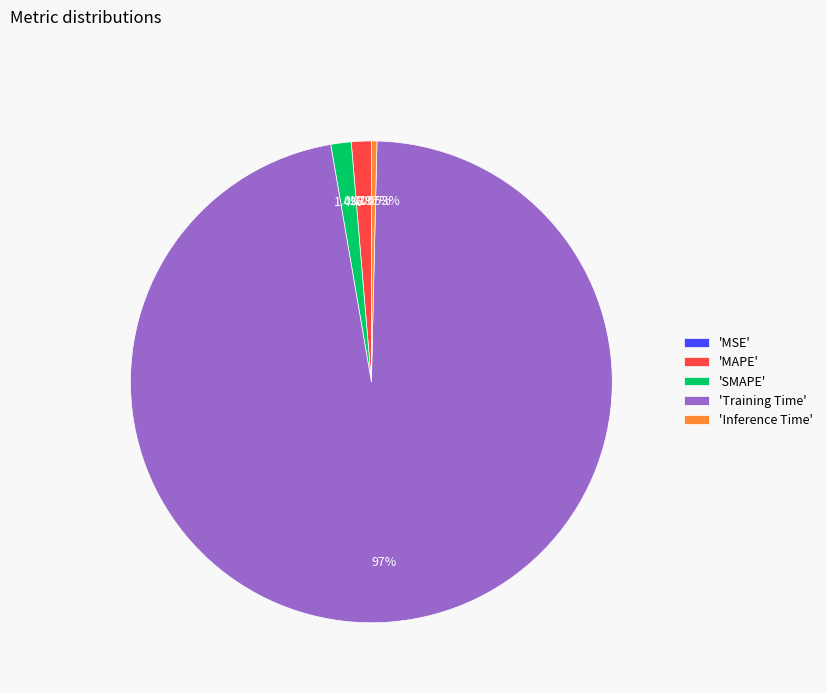

Do 'SMAPE' and 'Inference Time' together represent more than half of the pie?

No